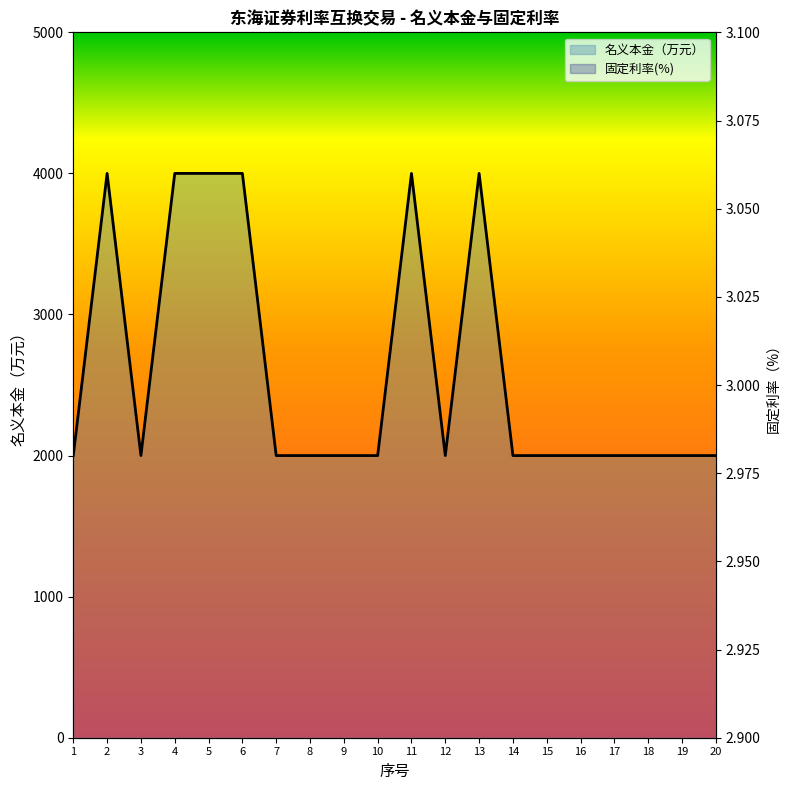

What is the difference between the 名义本金（万元）_line values at 5 and 1?

2000.0